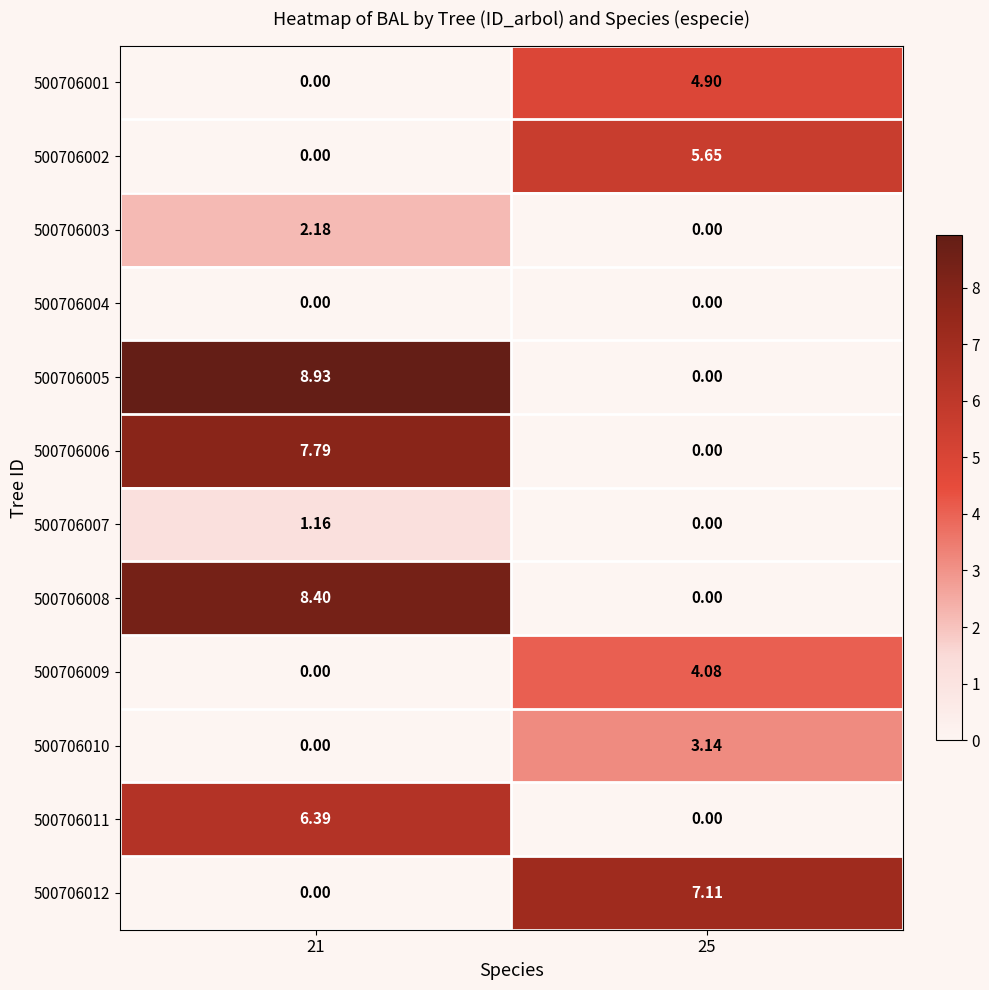

What is the total value across all series at 21?

34.9